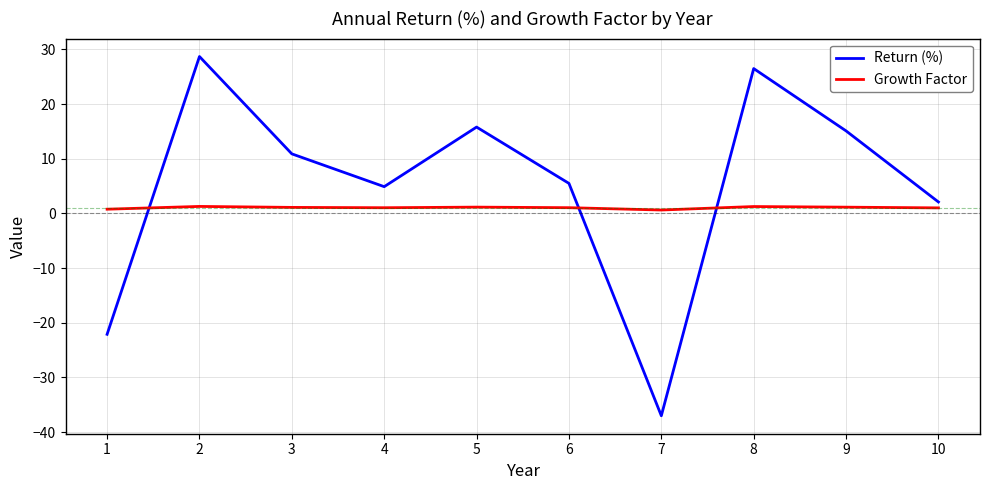

Rank the series by their maximum value, from lowest to highest.

Growth Factor, Return (%)